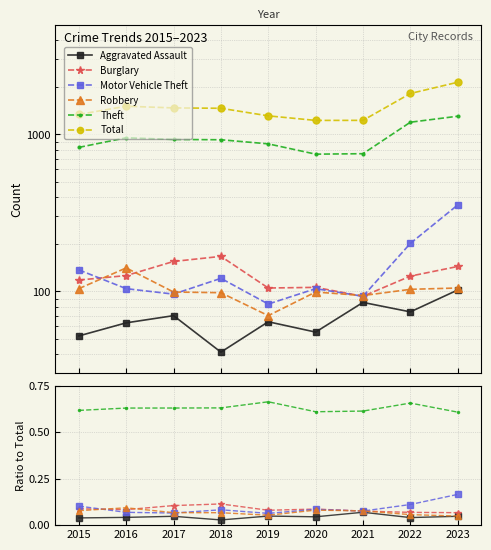

What are all the series names shown in the legend?

Aggravated Assault, Burglary, Motor Vehicle Theft, Robbery, Theft, Total